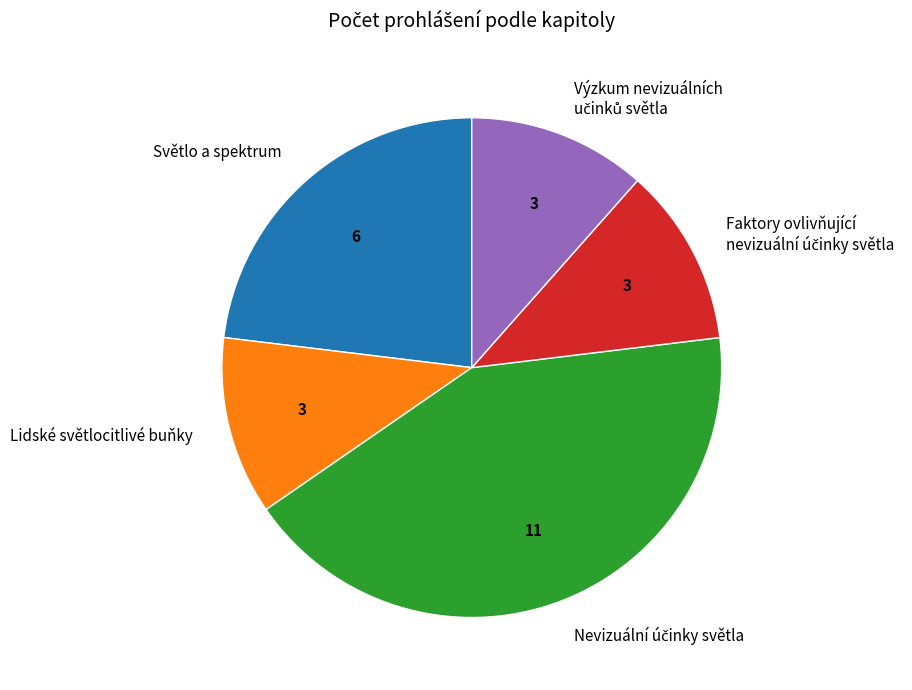

Does any single category account for the majority?

No